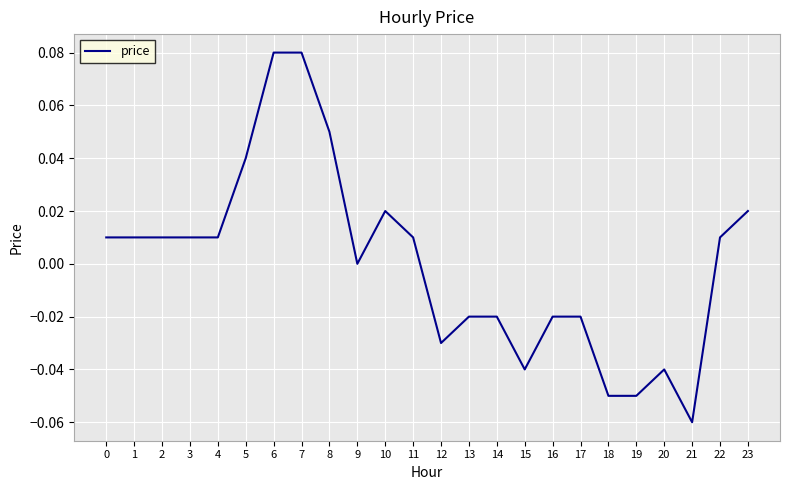

True or false: the data shows -0.0 at 15.

True